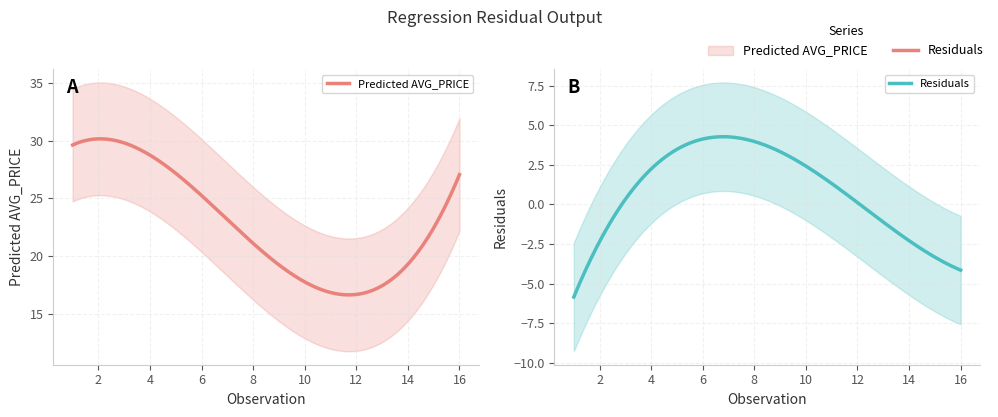

What are all the series names shown in the legend?

Predicted AVG_PRICE, Residuals